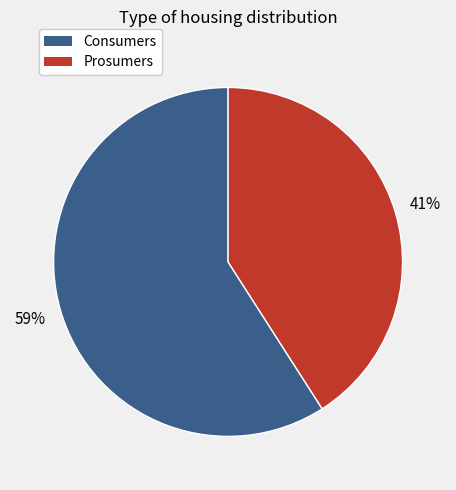

Rank the categories by value from lowest to highest.

Prosumers, Consumers